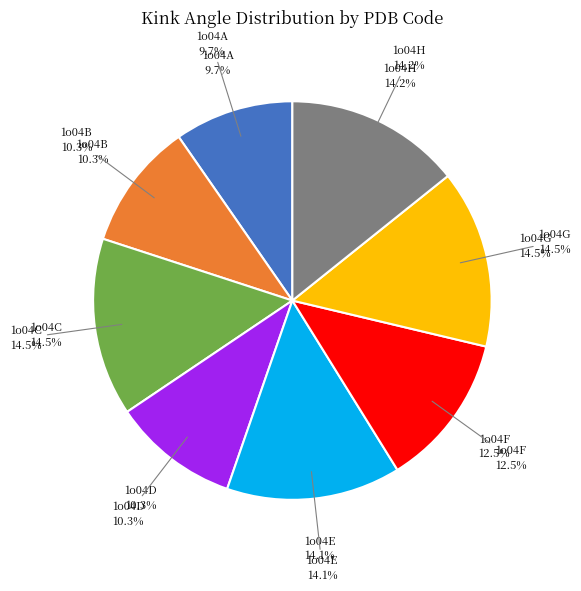

What is the change in value from 1o04A to 1o04C?

+28.3